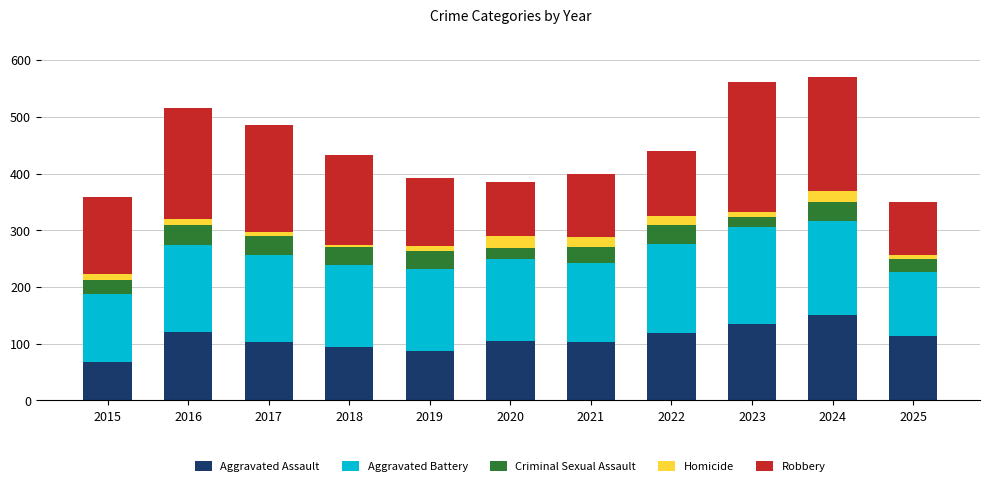

True or false: Aggravated Assault has a value of 105 at 2020.

True